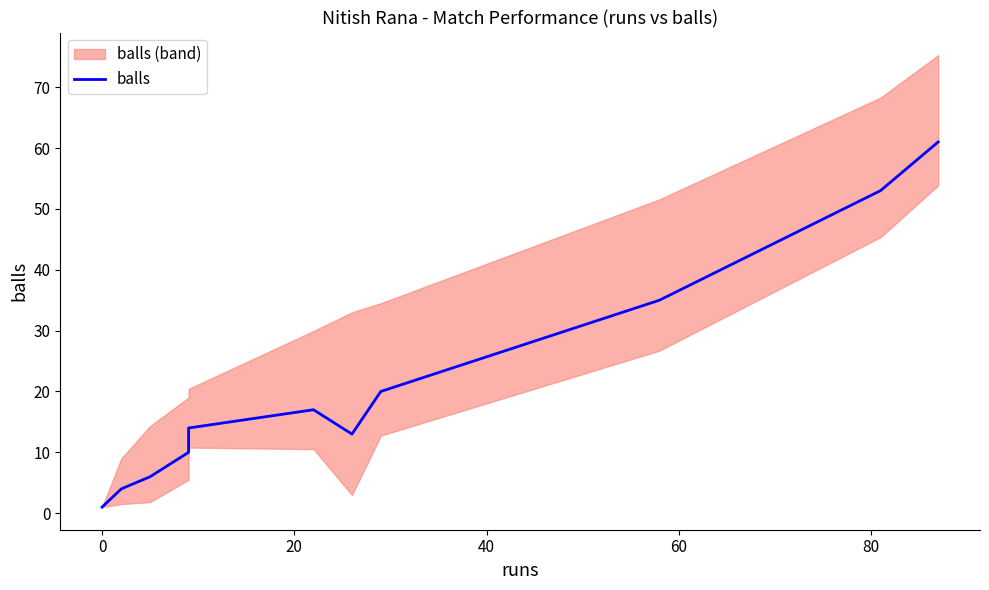

How many points are lower than both their immediate neighbors (excluding endpoints)?

1